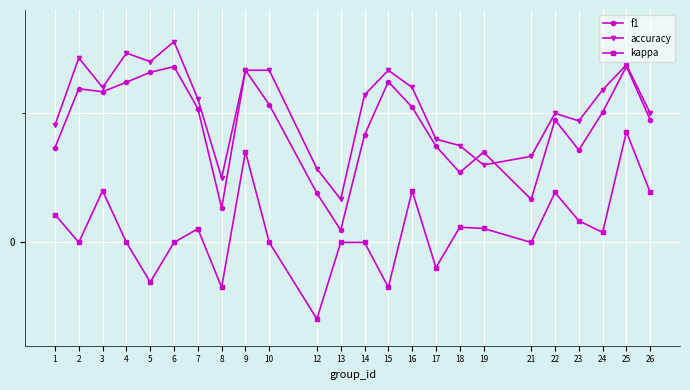

True or false: kappa and f1 cross at least once.

False